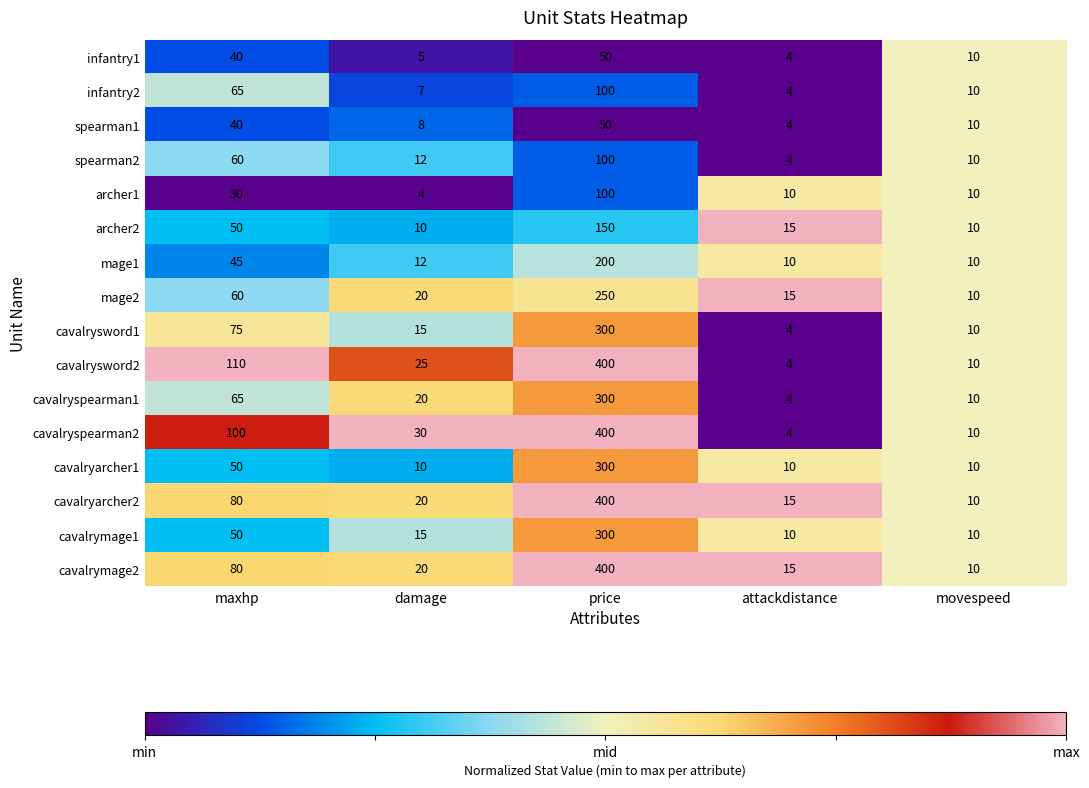

What is the total value across all series at damage?

233